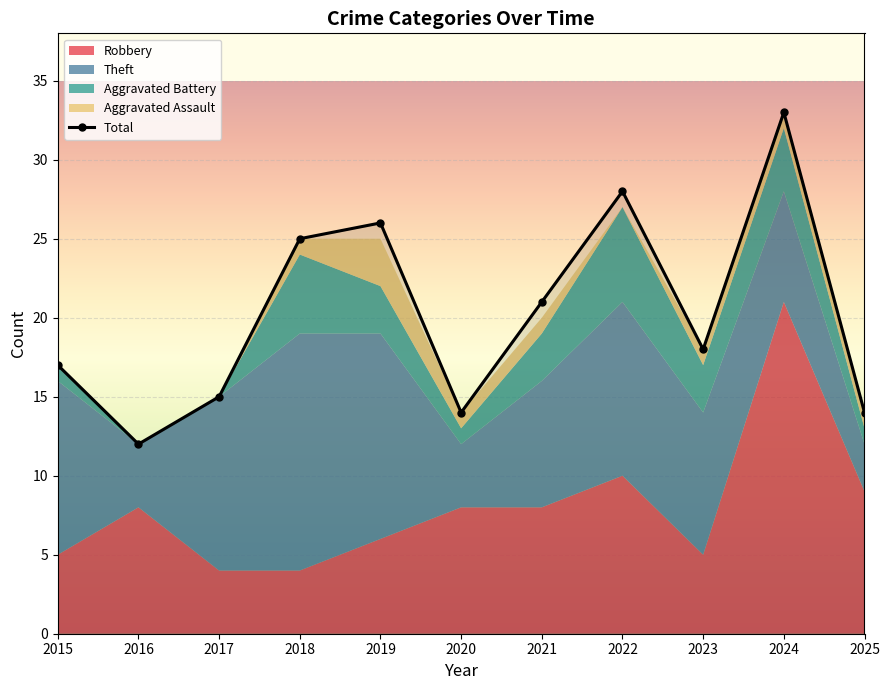

Reading left to right, extract all data points from this chart.

17	12	15	25	26	14	21	28	18	33	14